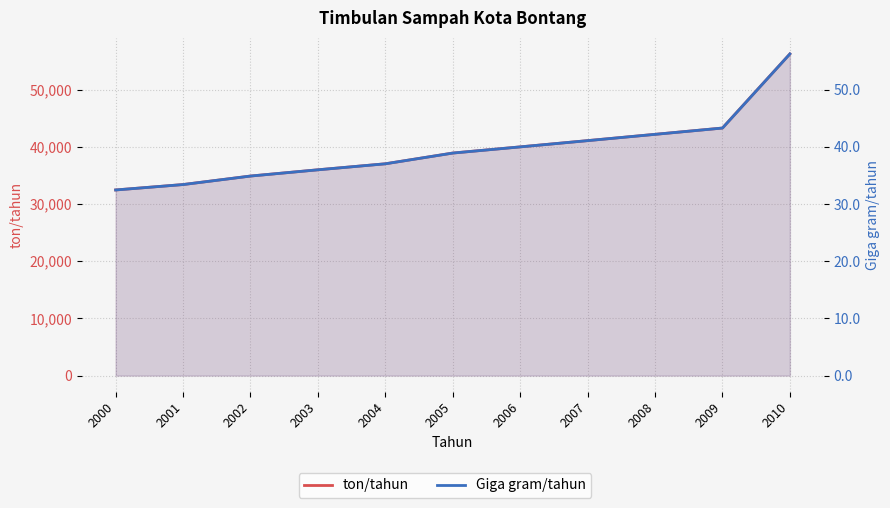

Which series has the largest range (max minus min)?

ton/tahun